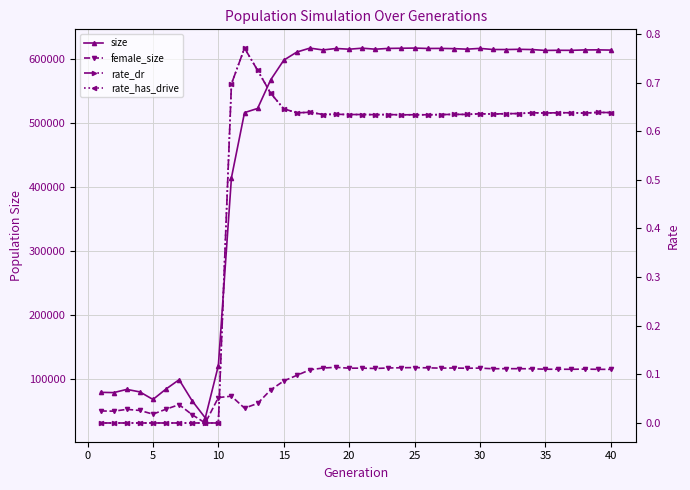

True or false: female_size and size cross at least once.

False